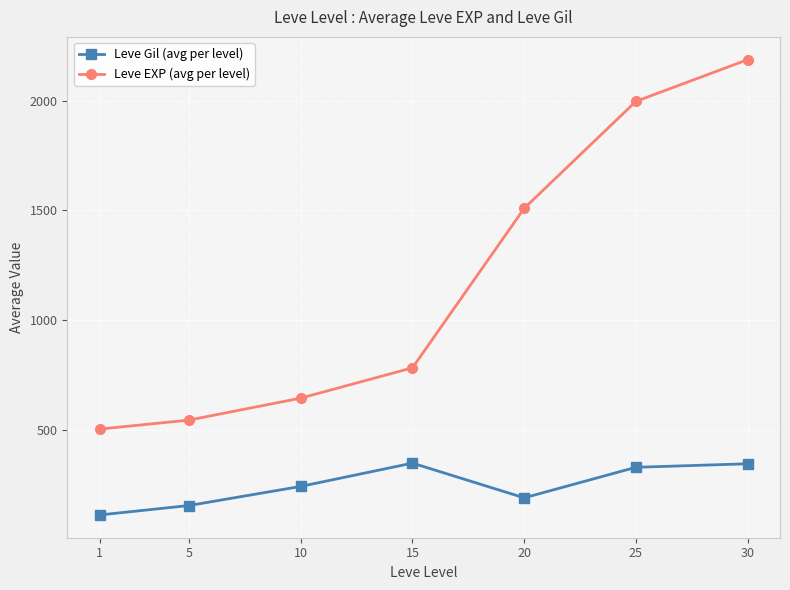

At which category does Leve Gil (avg per level) reach its first local valley?

20